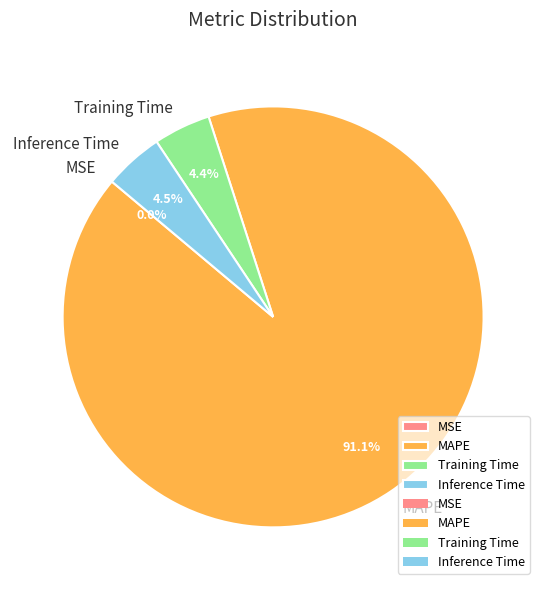

Which slice is the largest?

MAPE